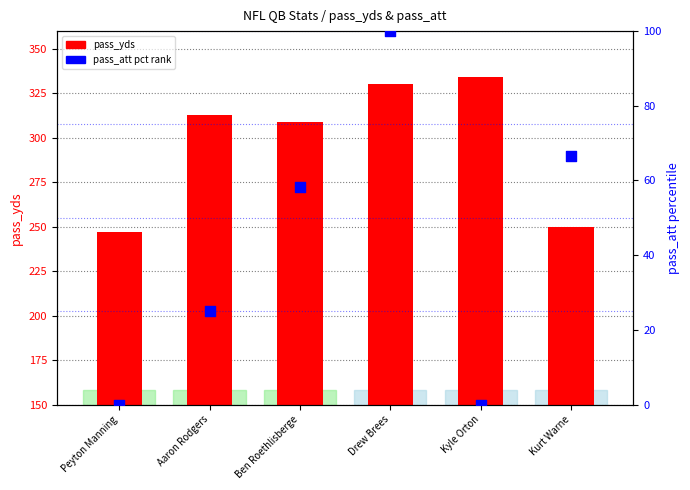

What is the total value across all series at Peyton Manning?

247.0